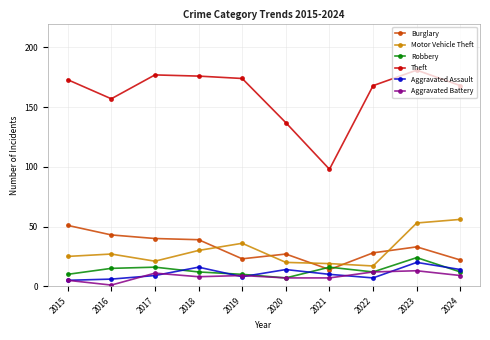

What is the value of the Theft point at the 9th from the left?

181